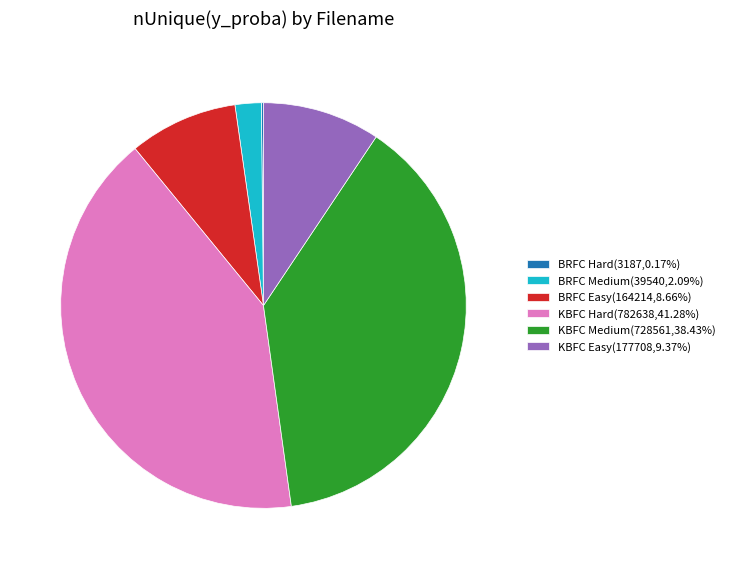

Combined, do BRFC Medium(39540,2.09%) and BRFC Easy(164214,8.66%) account for over 50%?

No